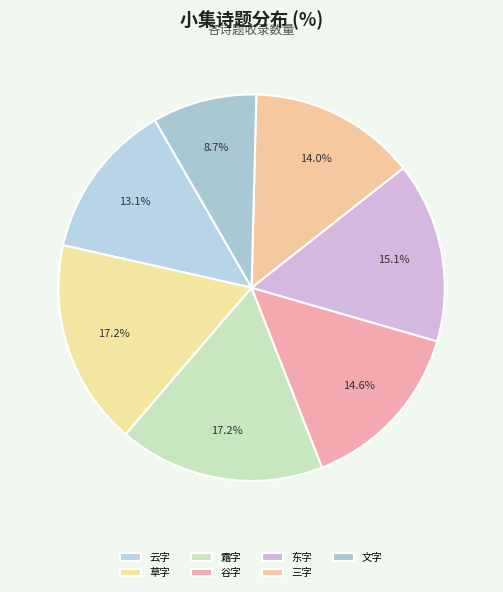

How many slices are in this pie chart?

7